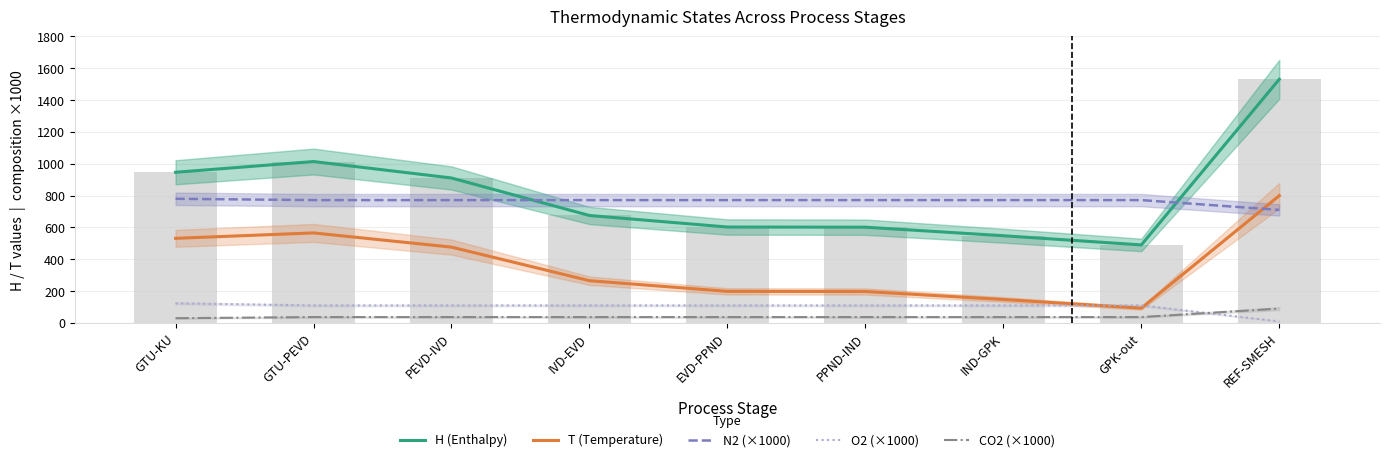

List the series in order of their peak value, lowest first.

CO2 (×1000), O2 (×1000), N2 (×1000), T (Temperature), H (Enthalpy)